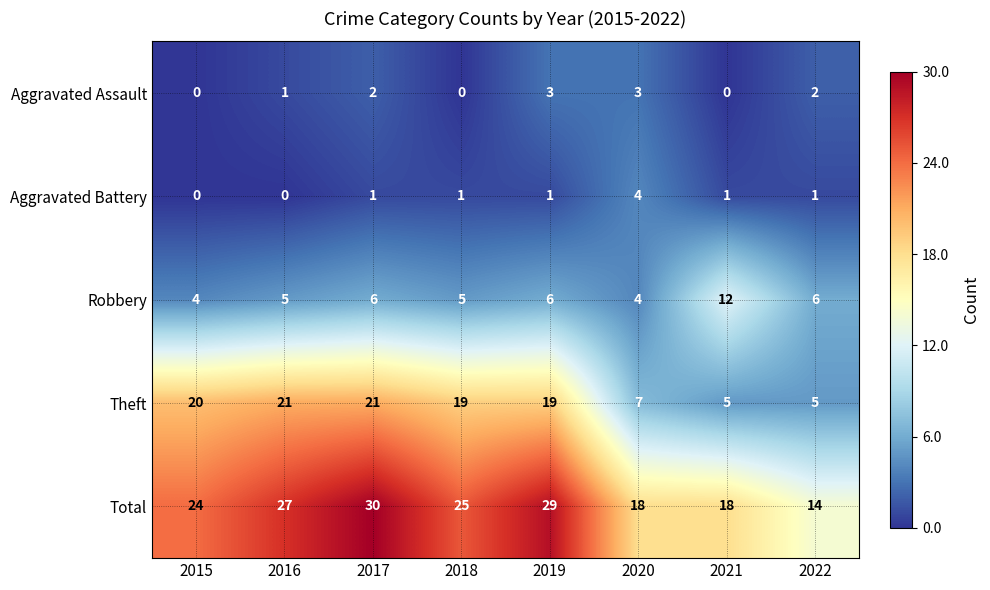

What is the average value of the Total series?

23